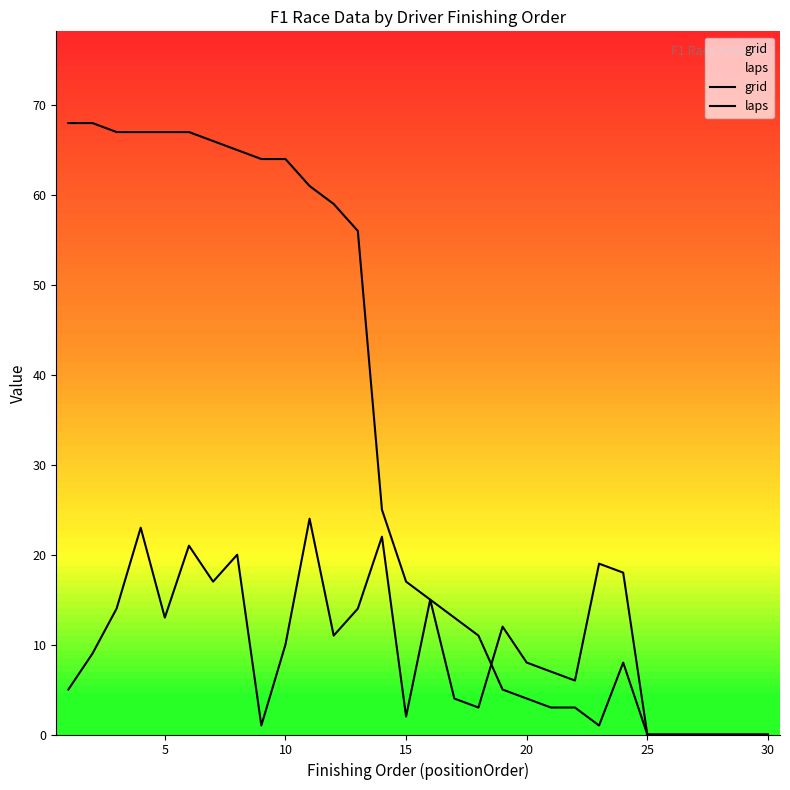

In grid, how many points are lower than both neighbors (excluding endpoints)?

7